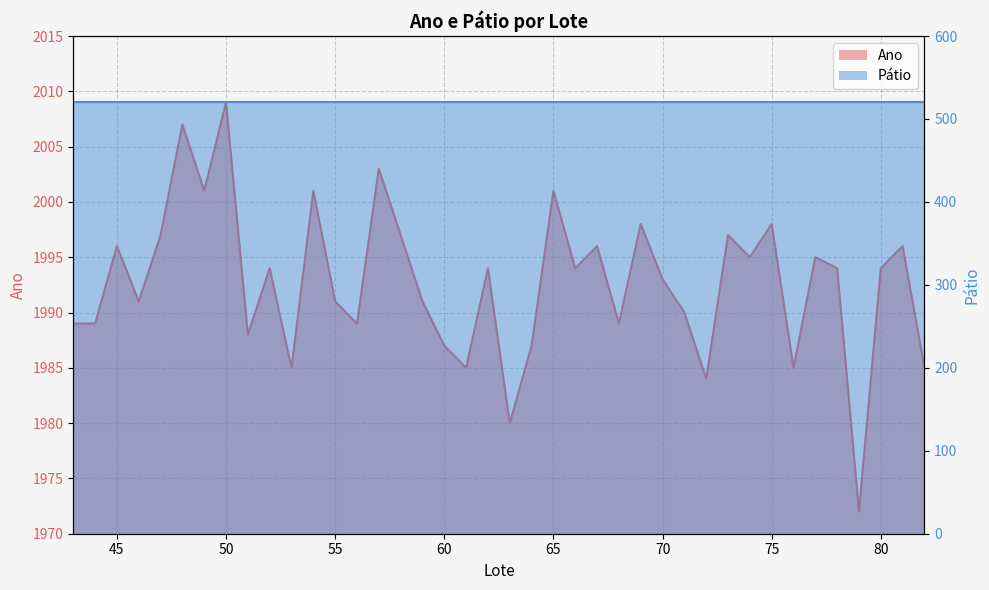

How many points are lower than both their immediate neighbors (excluding endpoints)?

13